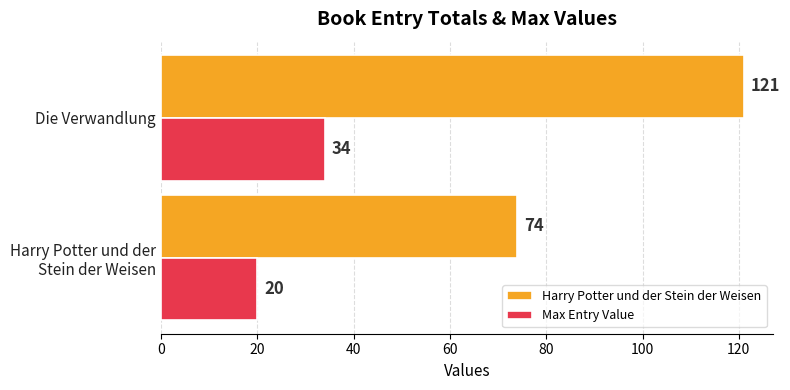

At which label does Harry Potter und der Stein der Weisen reach its peak?

Die Verwandlung